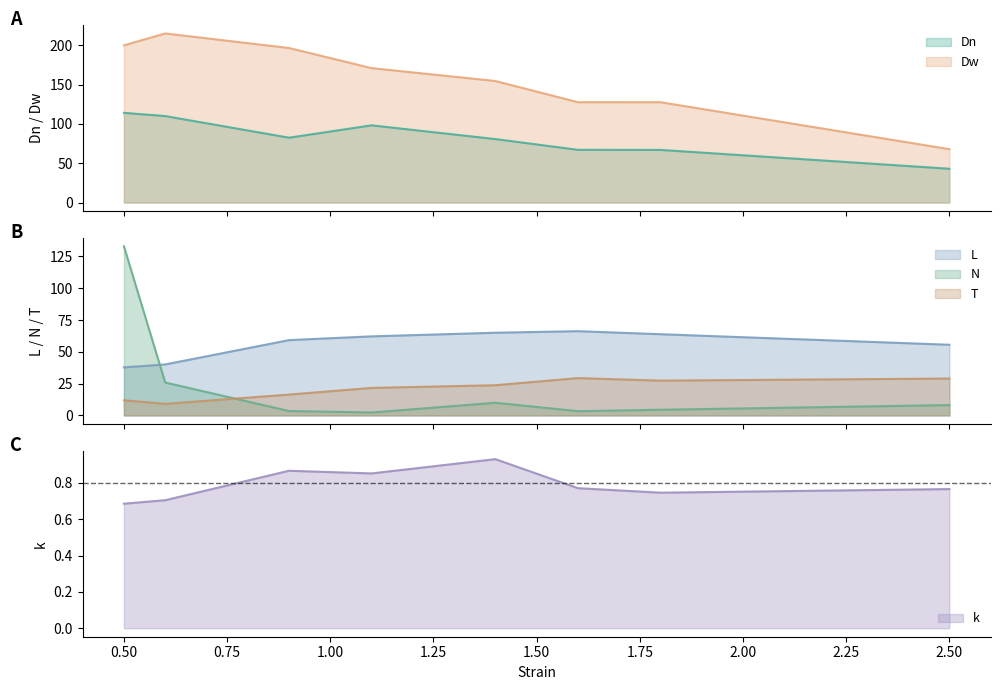

What is the minimum value shown in the chart?

0.7